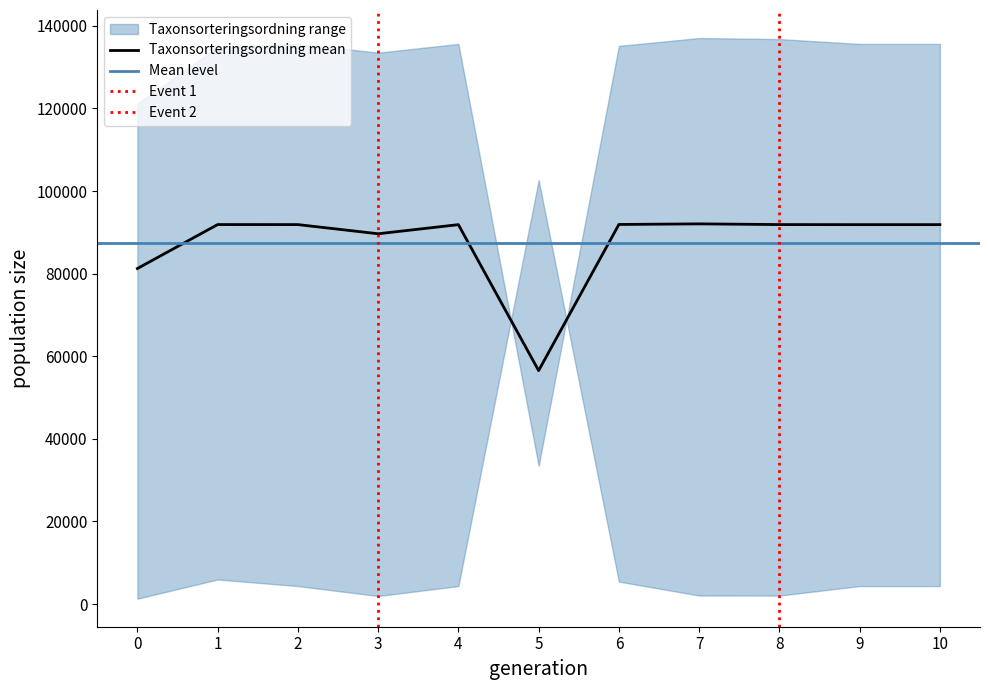

What is the highest value of the Taxonsorteringsordning series?

92048